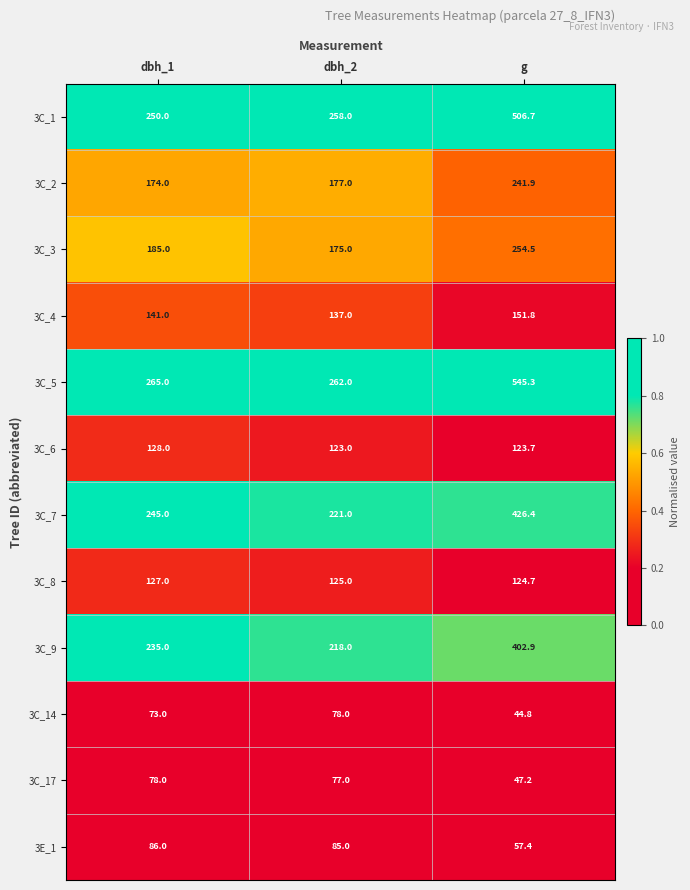

What is the difference between the 3C_14 values at dbh_2 and g?

33.2